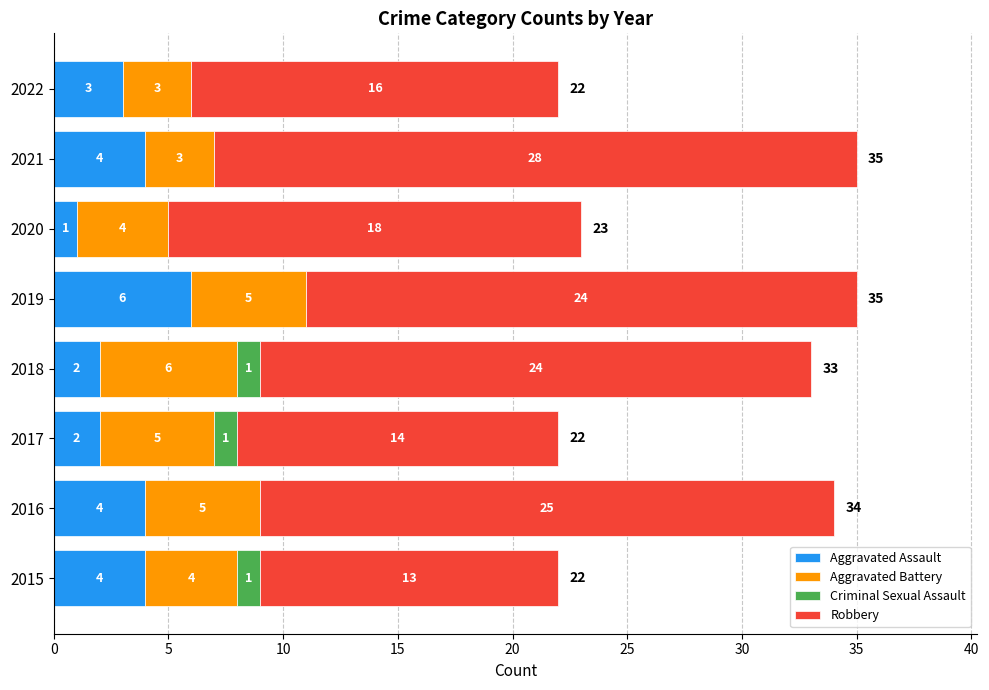

What is the sum of the Aggravated Assault values at 2016 and 2021?

8